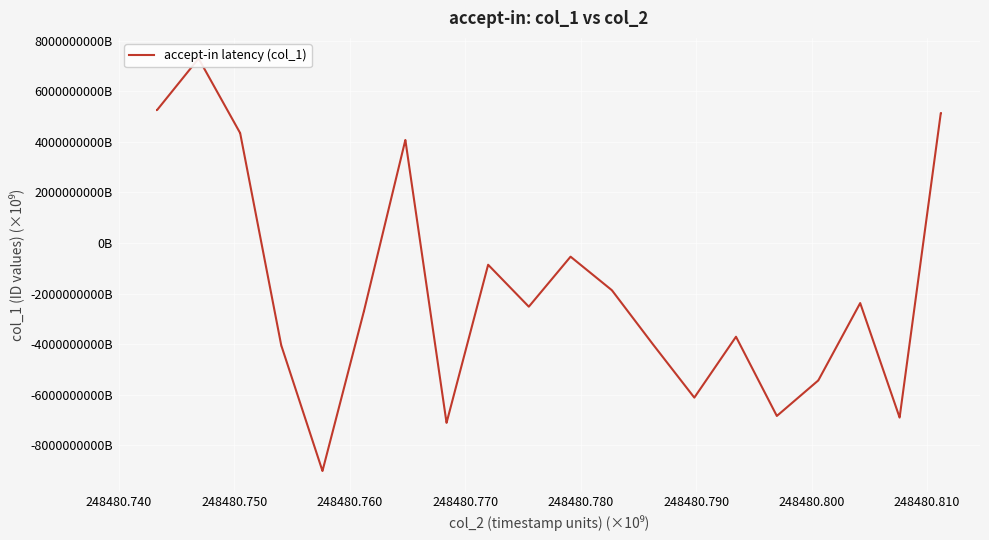

What is the difference between the maximum and minimum values?

16311751399.8